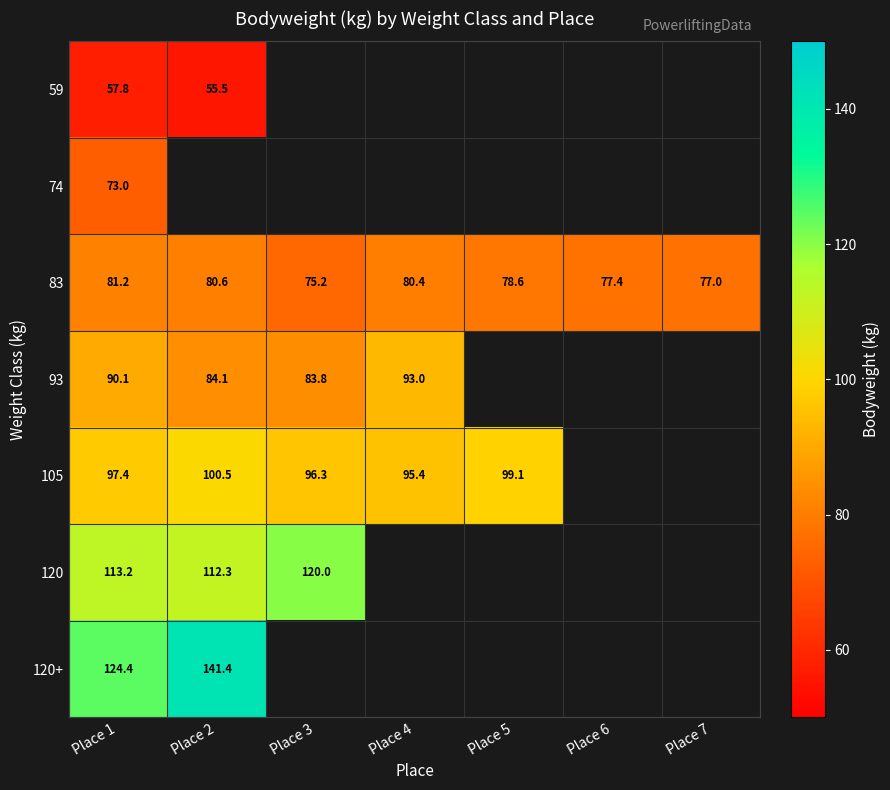

The 120+ series shows 141.4 at Place 2. True or false?

True